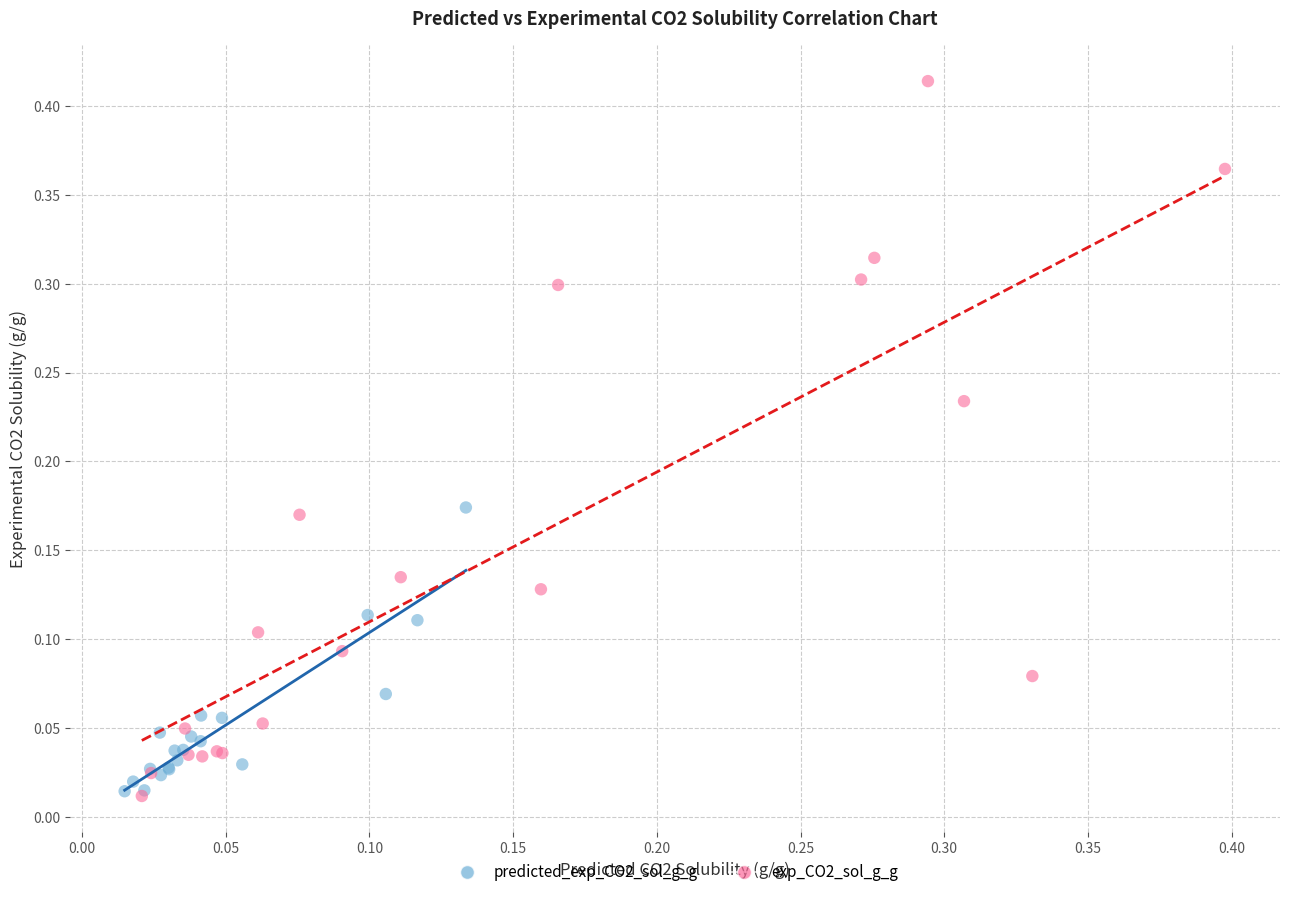

Which series has the largest Y range (max minus min)?

exp_CO2_sol_g_g